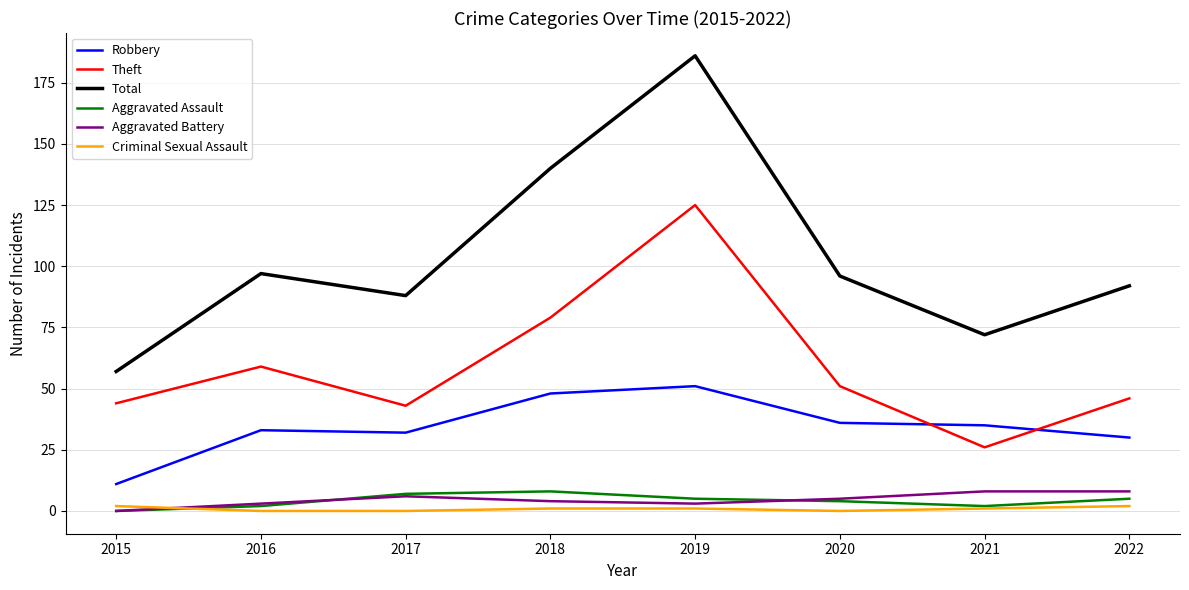

True or false: Robbery and Theft intersect in this chart.

True